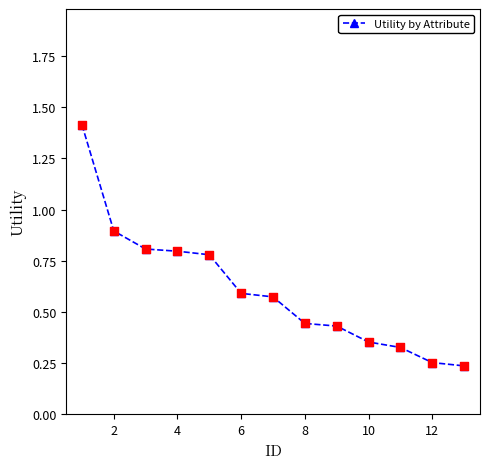

What is the difference between the second highest and minimum values?

0.7